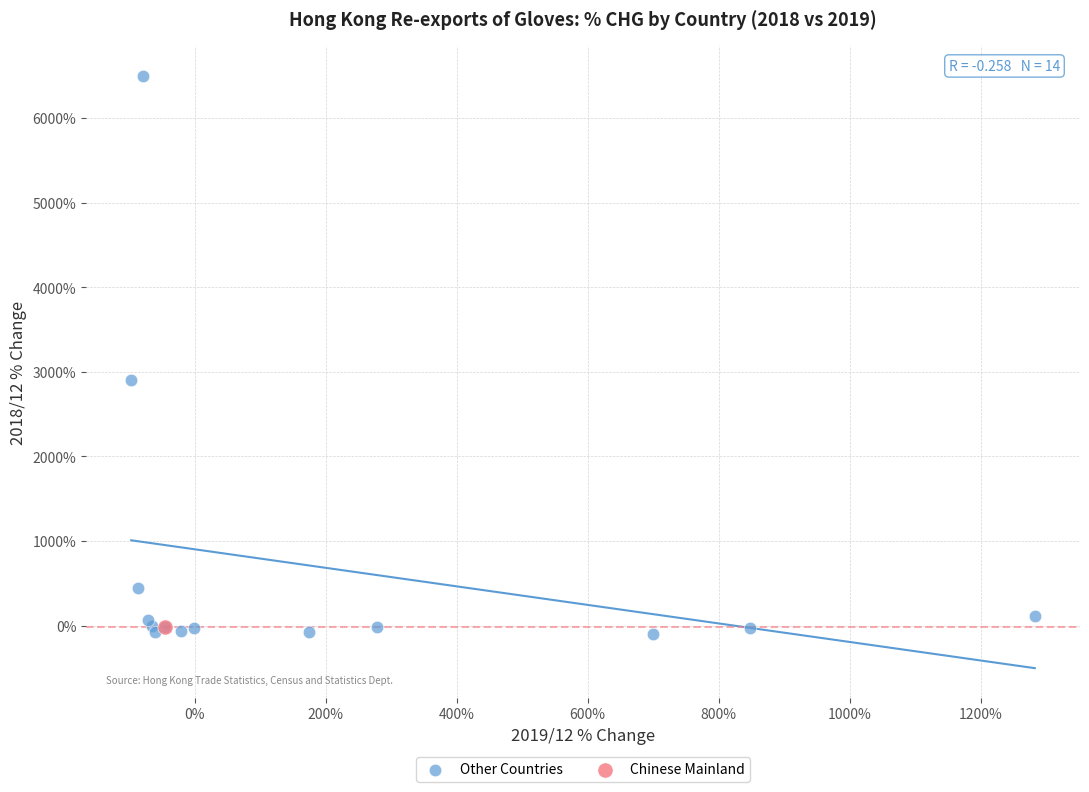

What are all the series names shown in the legend?

Other Countries, Chinese Mainland